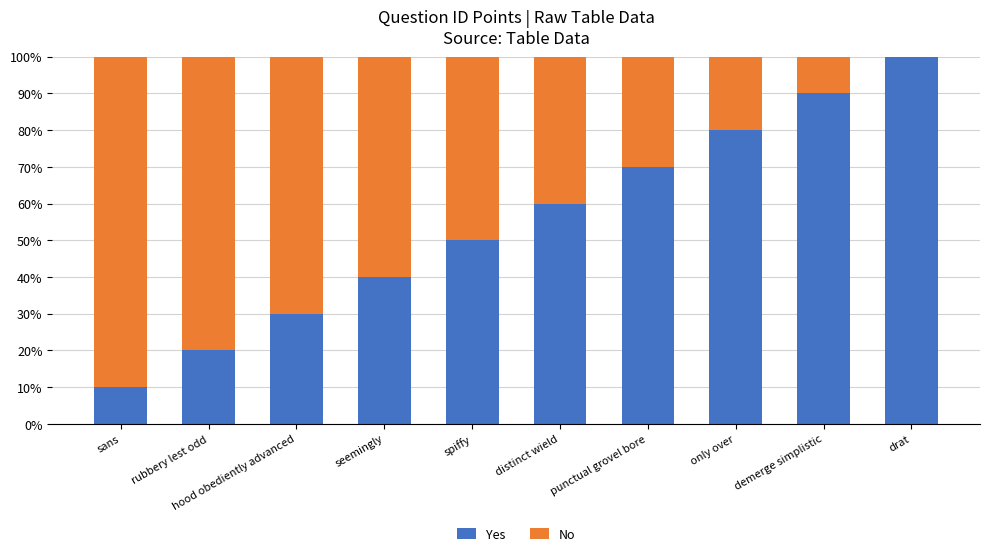

What is the total value across all series at punctual grovel bore?

100